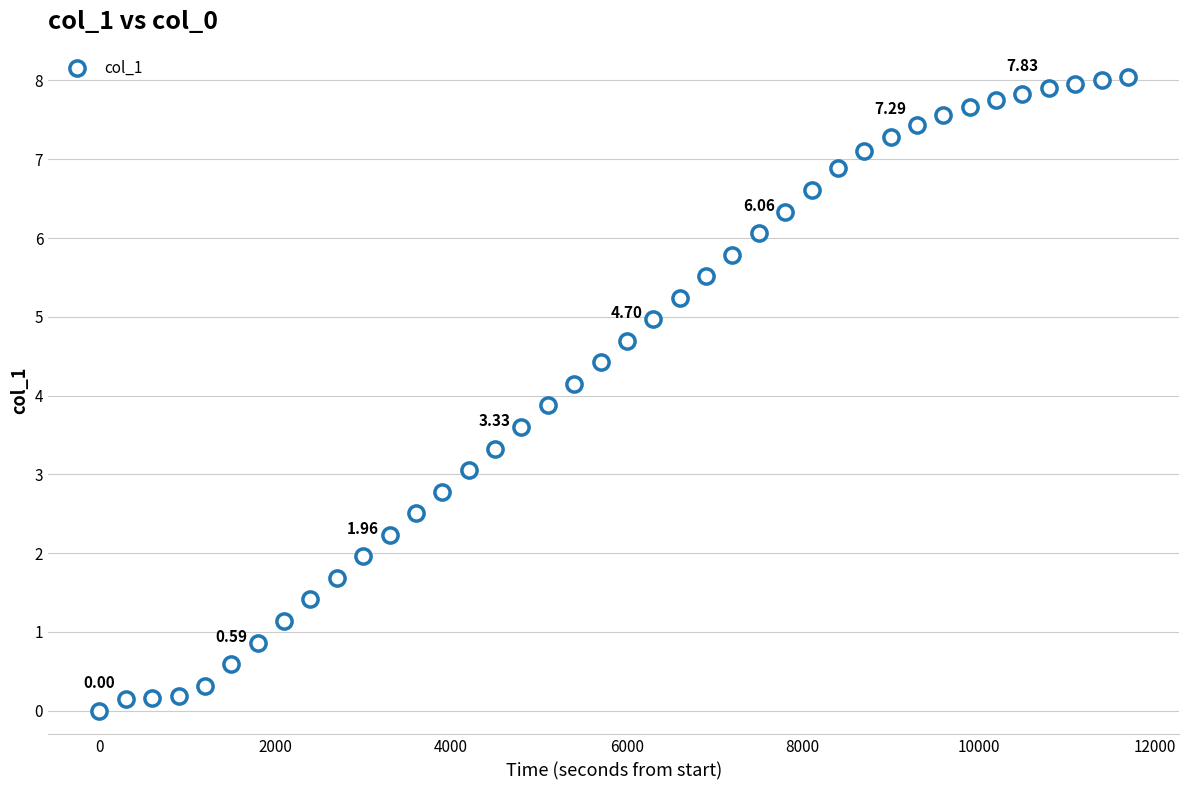

What is the range of Y values (max minus min)?

8.0